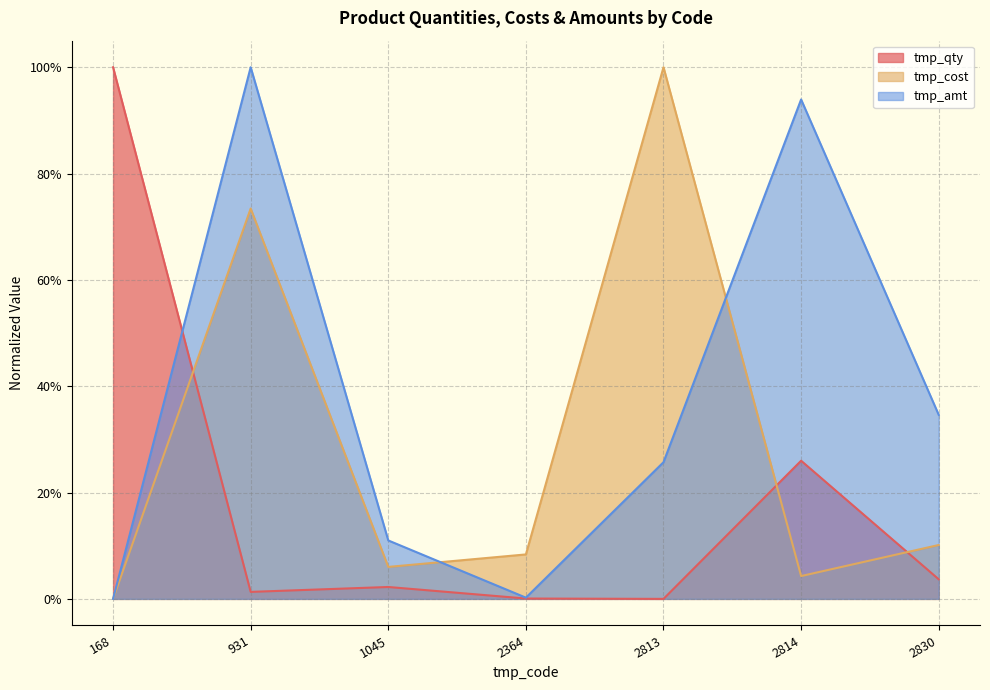

List the series in order of their overall mean, highest first.

tmp_amt, tmp_cost, tmp_qty